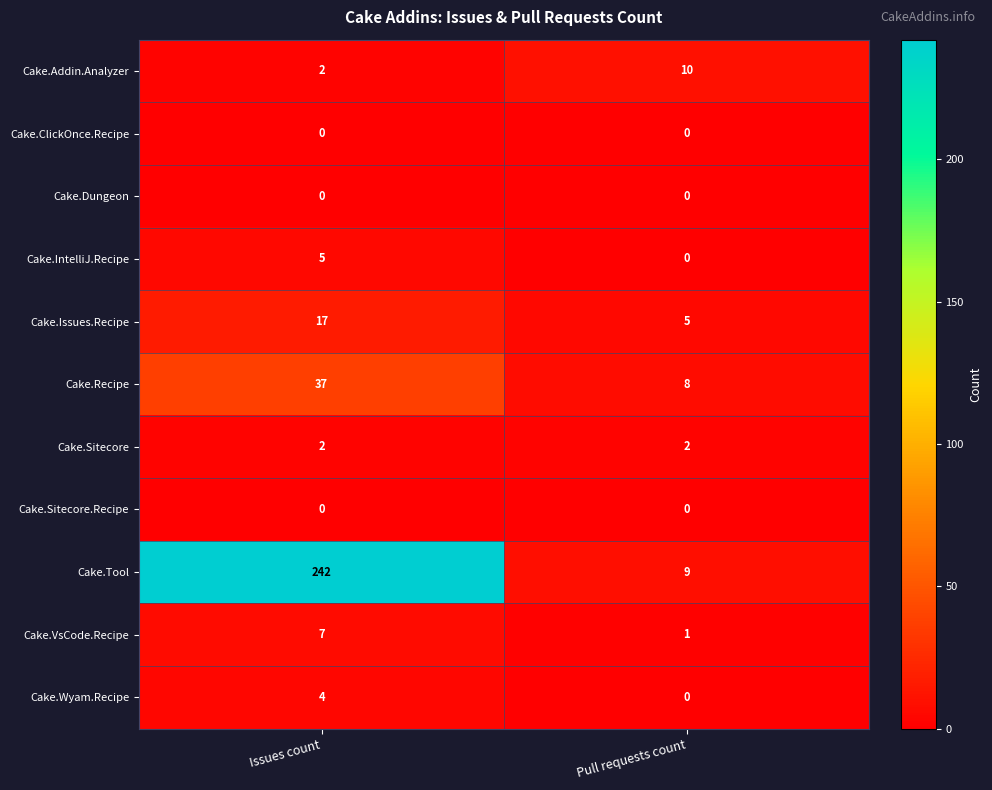

How many data points does each series have?

2